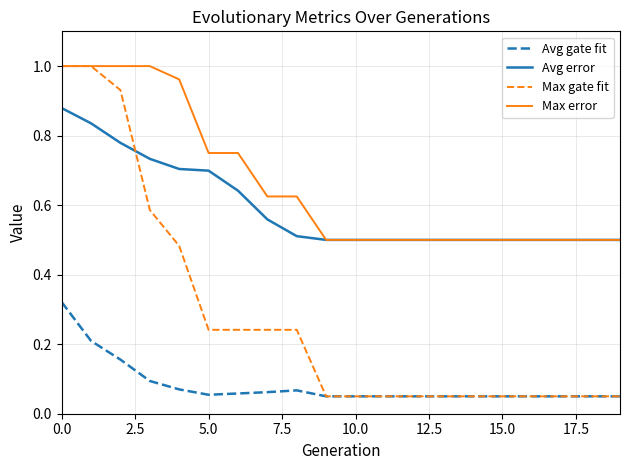

Which series has the largest range (max minus min)?

Max gate fit